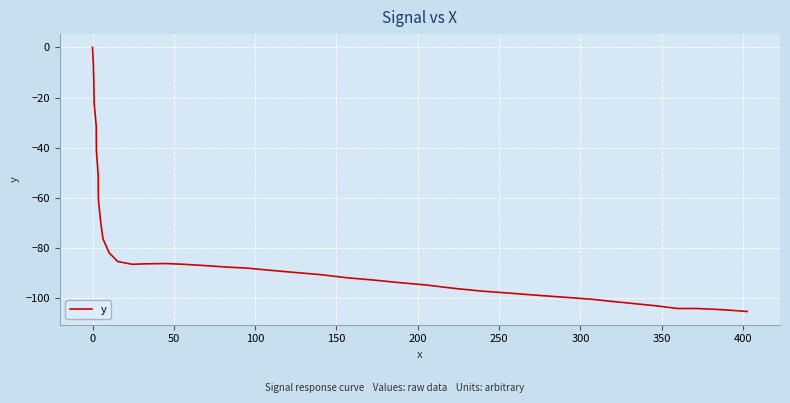

What is the minimum value shown in the chart?

-105.2